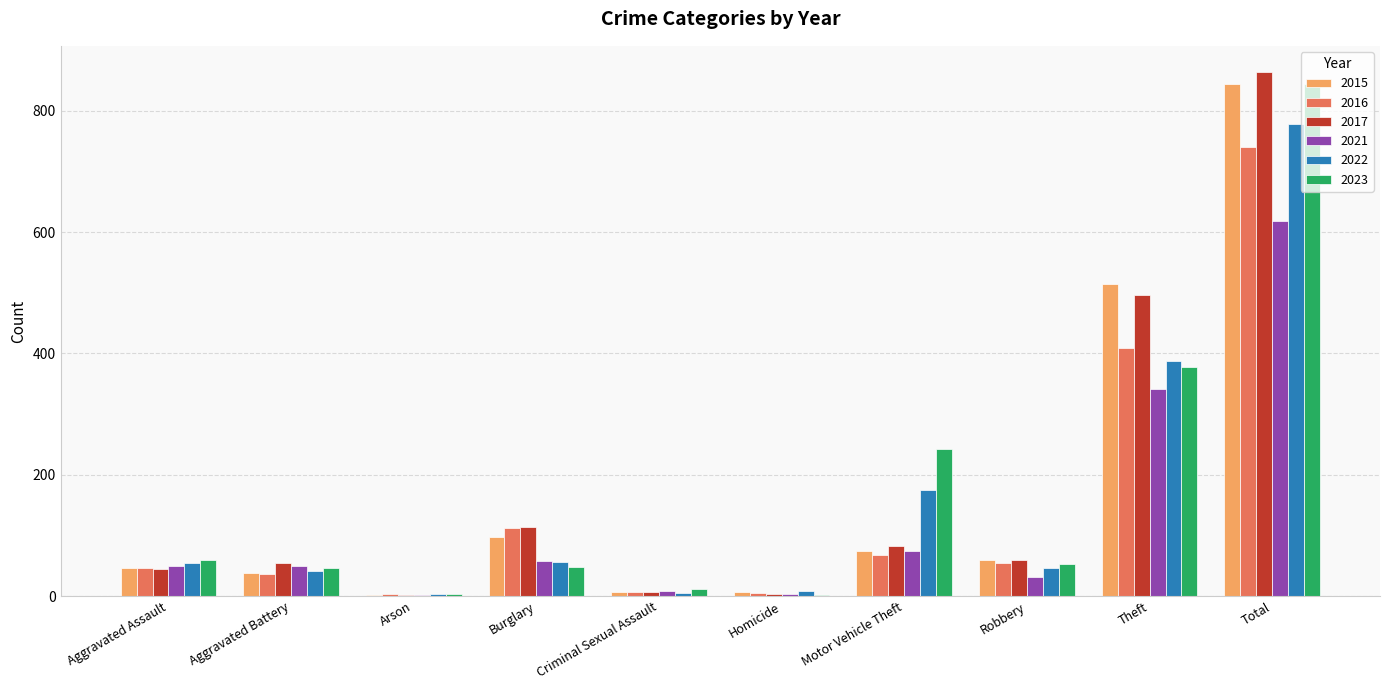

How many groups of bars are there?

10